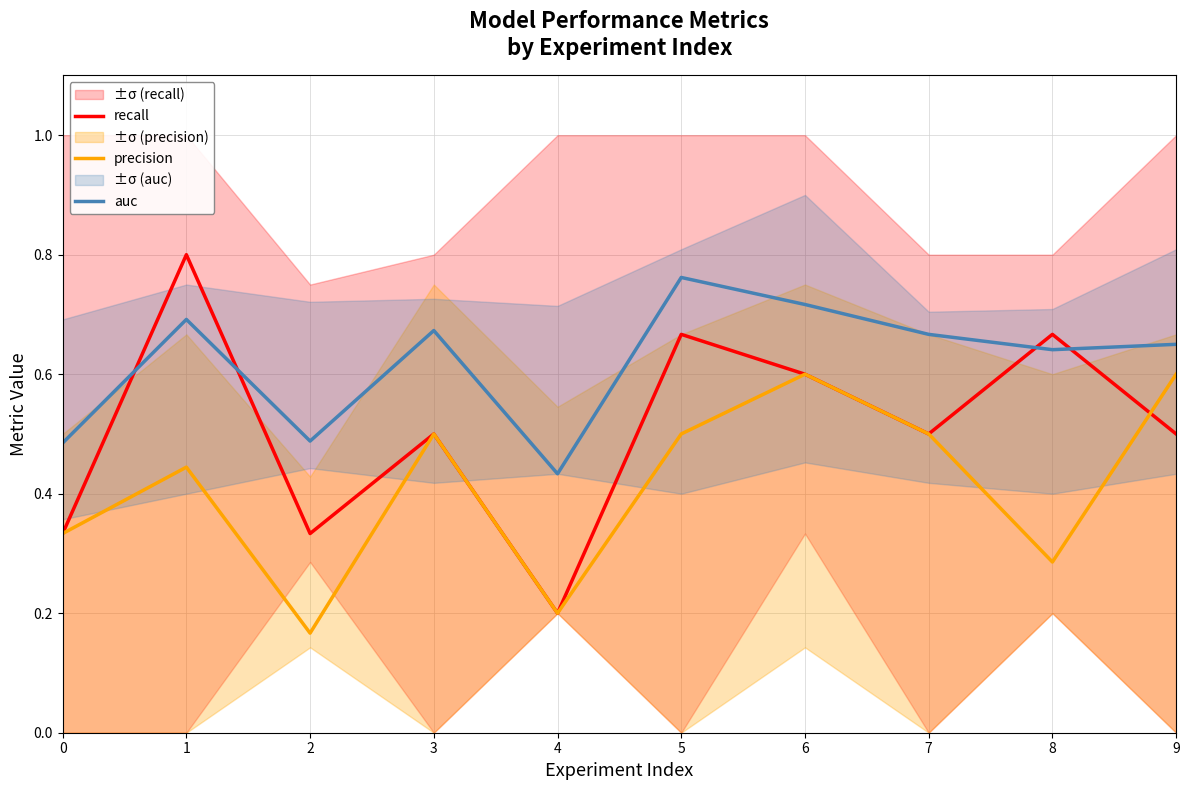

What is the difference between the highest and lowest values at 9?

0.2